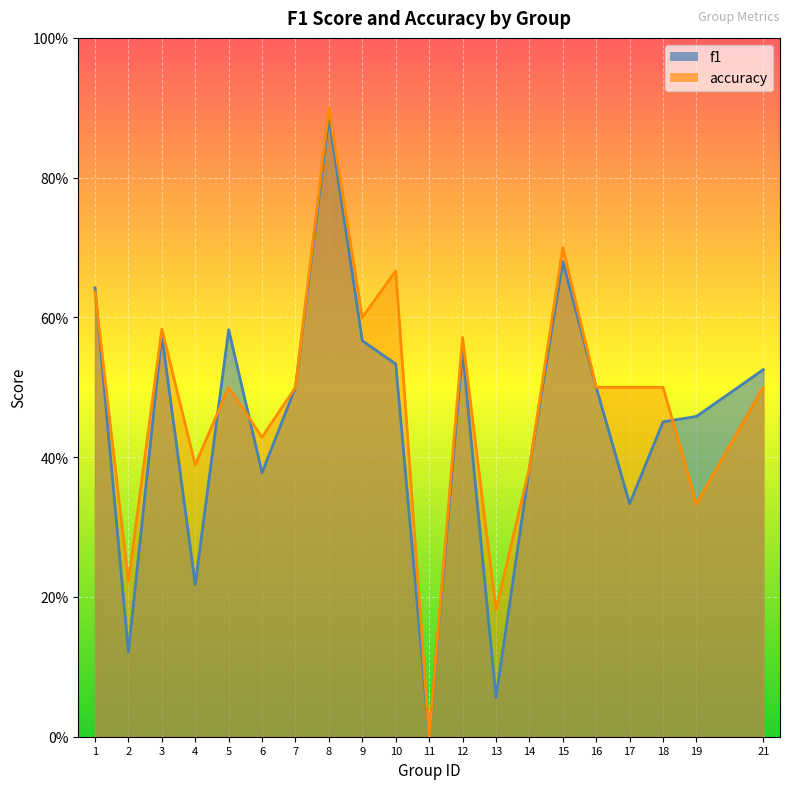

Which series has the largest total across all categories?

accuracy